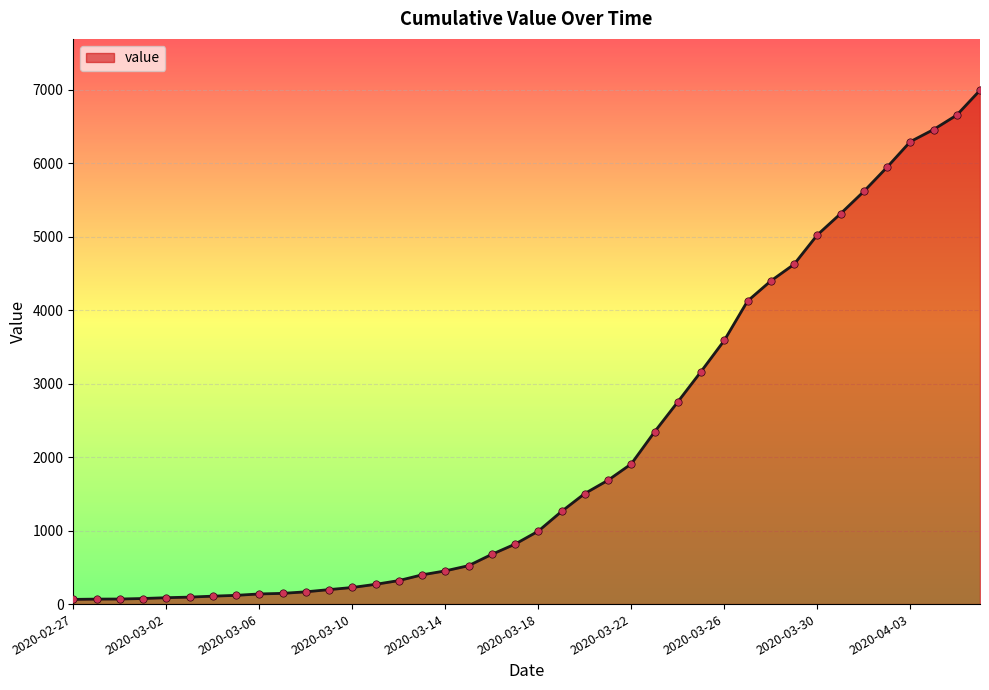

What is the difference between the maximum and minimum values?

6931